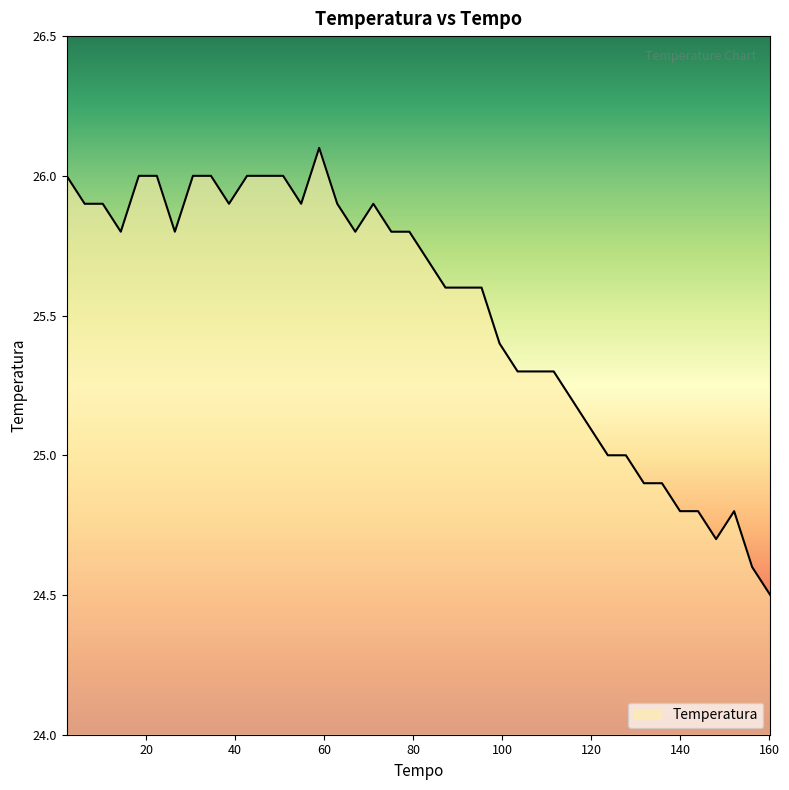

What is the smallest value displayed?

24.5